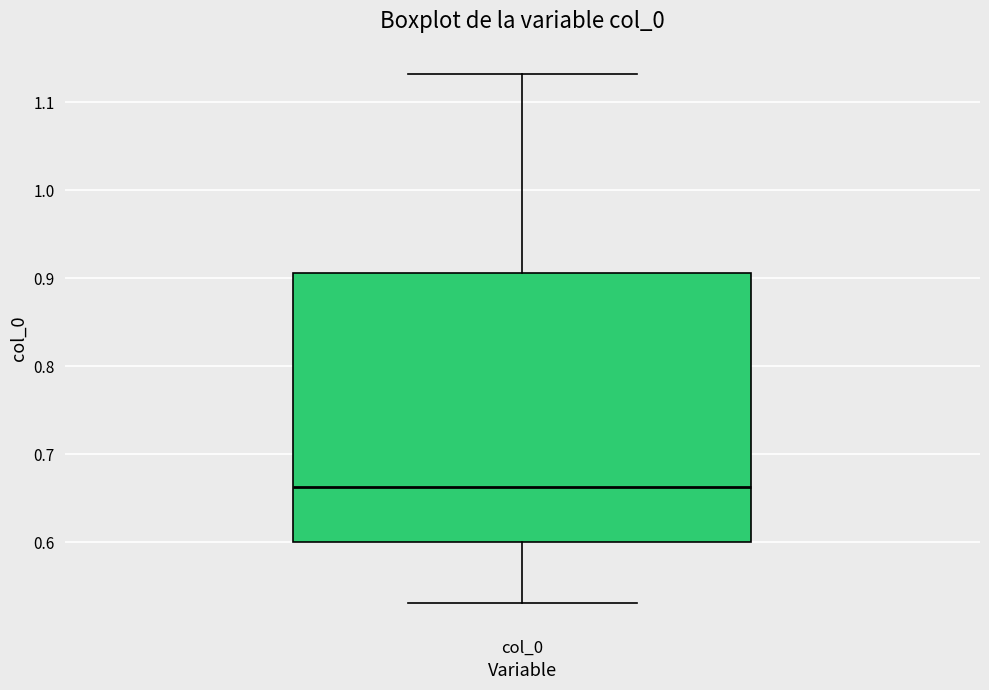

Transcribe this box plot: give where the median line is, the range the box spans, and where the two whiskers end, as read against the y-axis. The values are not printed on the chart, so give them approximately, as read against the axis.

median 0.66, box 0.60 to 0.91, whiskers 0.53 to 1.13